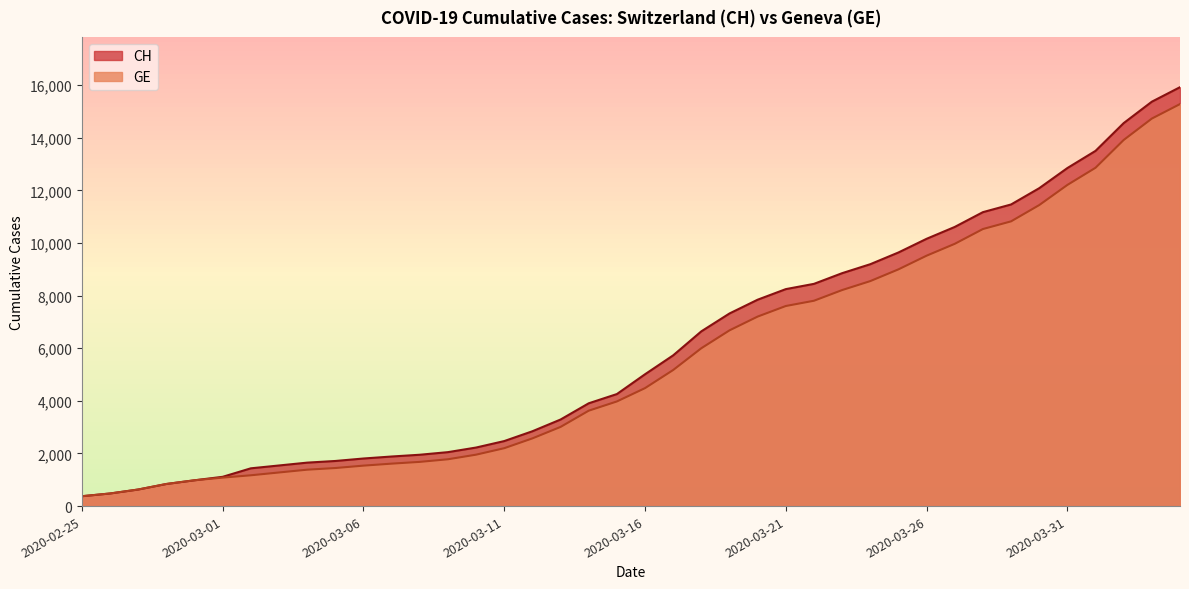

List the series in order of their peak value, lowest first.

GE, CH